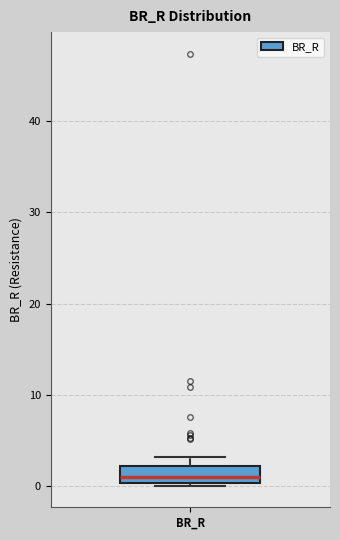

Read this box plot against the y-axis: the position of the median line, the range covered by the box, and the ends of both whiskers. The values are not printed on the chart, so give them approximately, as read against the axis.

median 1, box 0 to 2, whiskers 0 to 3